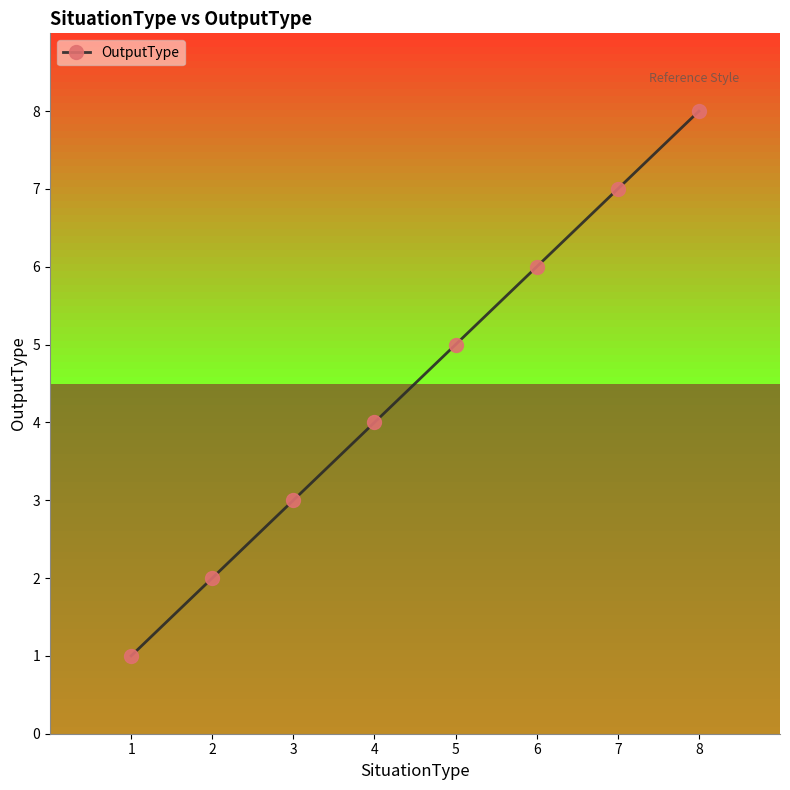

Approximately how many times larger is the value at 7 compared to 5?

1.4